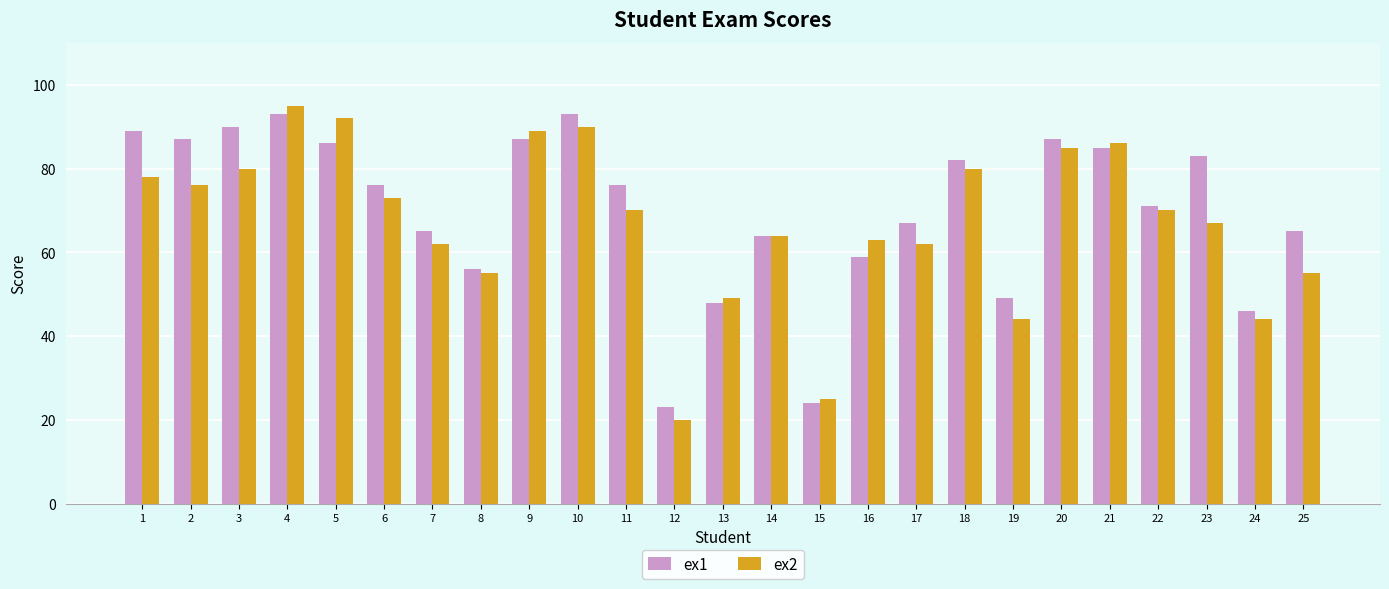

What is the total value across all series at 1?

167